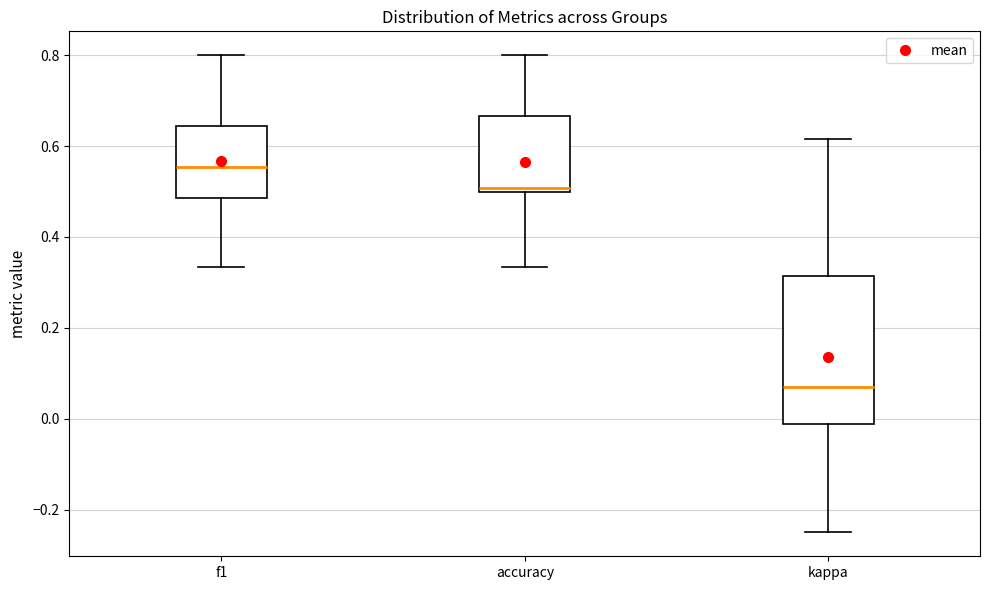

Where is the upper edge of the box for accuracy on the y-axis? The values are not printed on the chart, so give them approximately, as read against the axis.

0.66